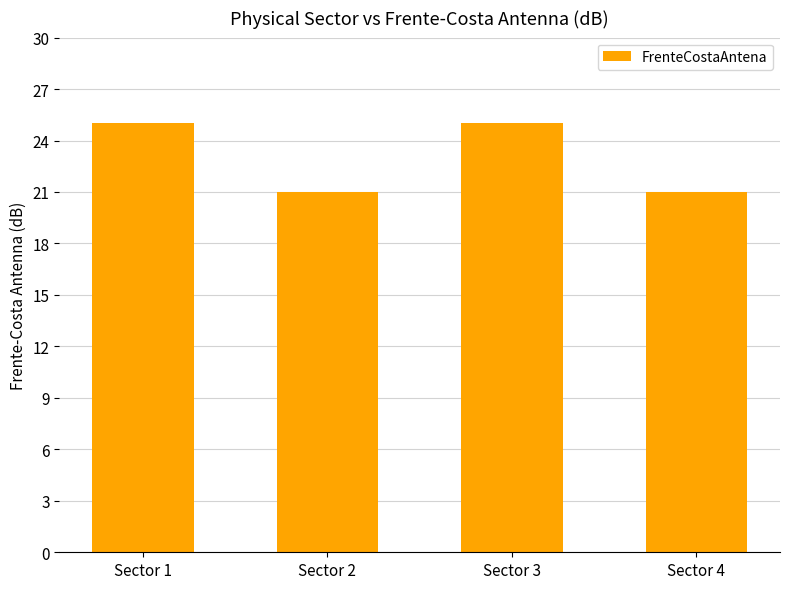

How many values are below 25?

2